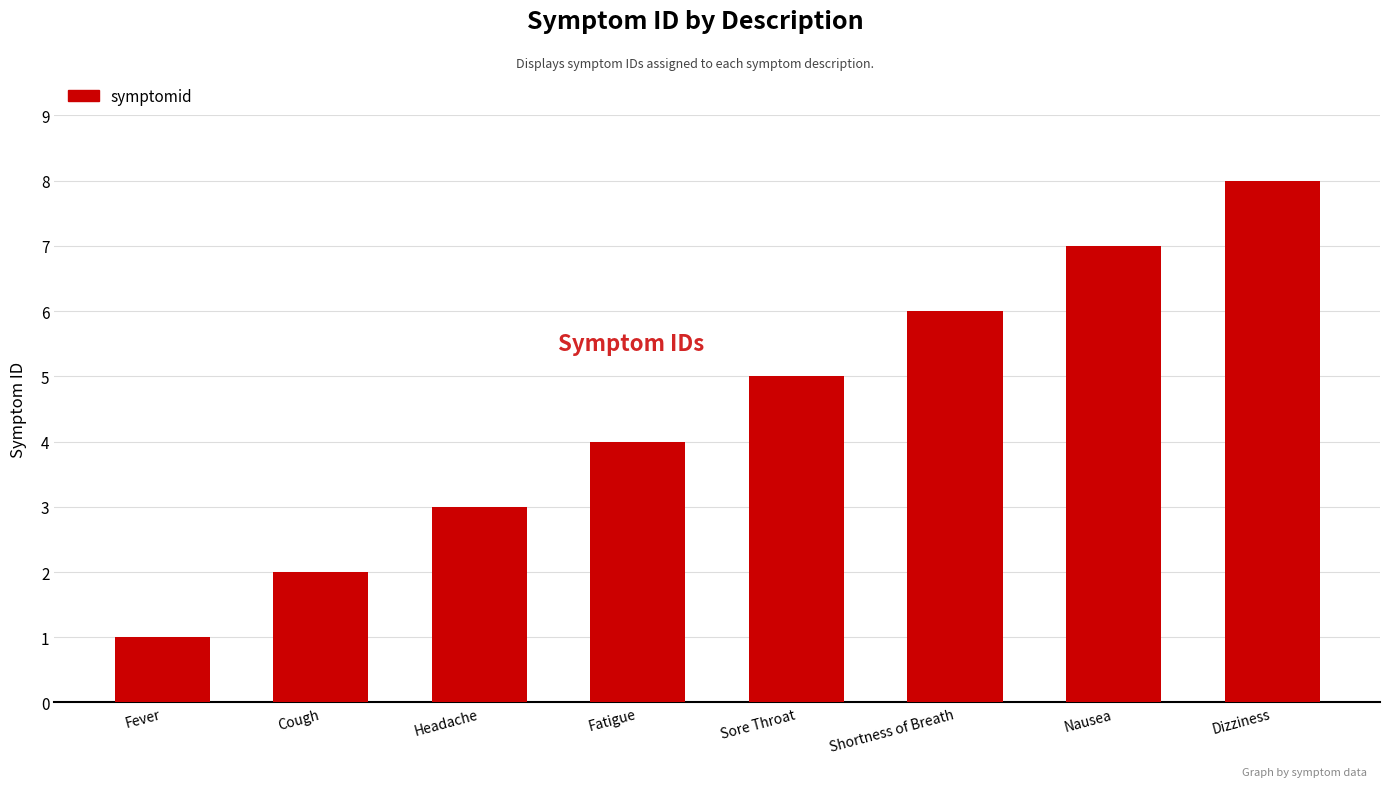

List the labels in order of value, largest first.

Dizziness, Nausea, Shortness of Breath, Sore Throat, Fatigue, Headache, Cough, Fever